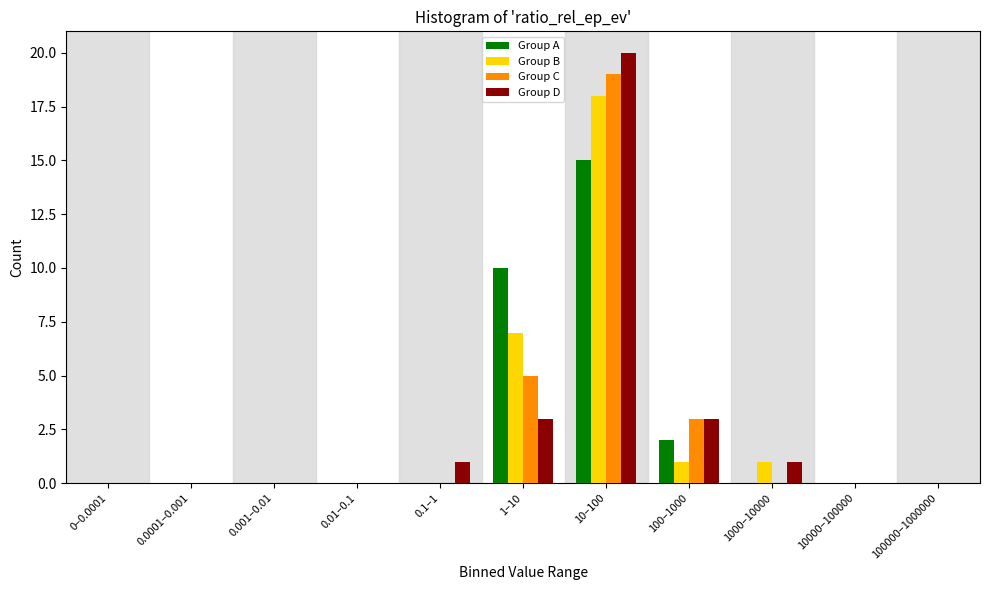

Is the value of Group B at 10–100 greater than the value of Group A at 0.001–0.01?

Yes